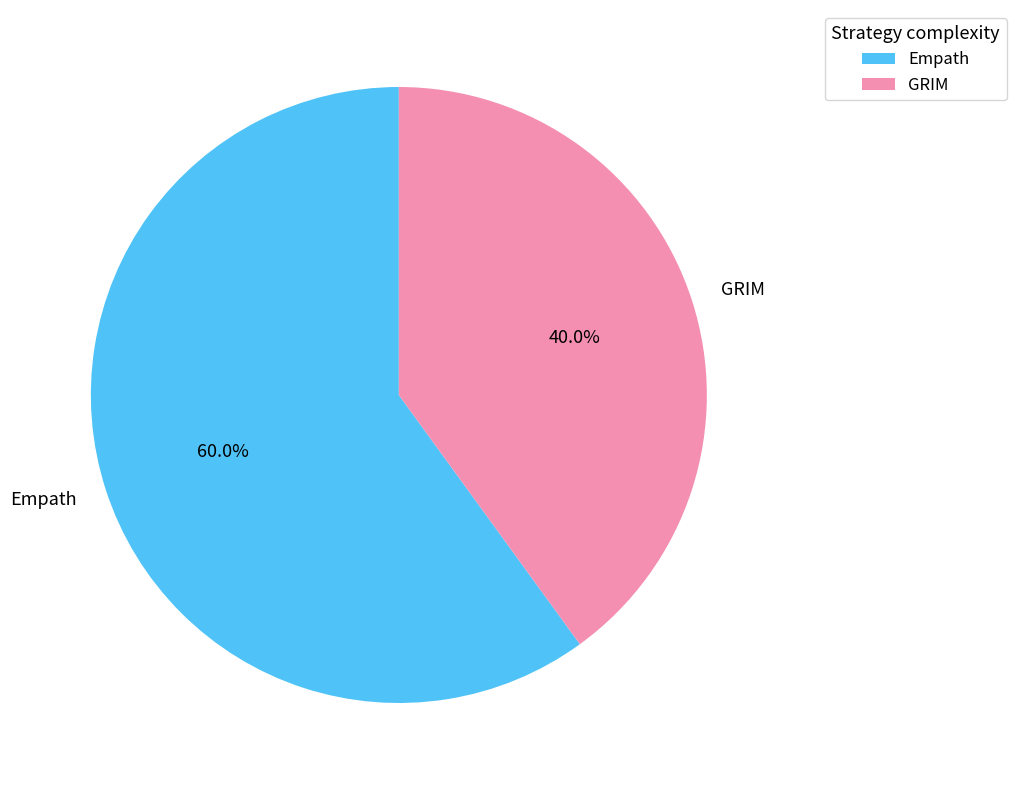

To the nearest percent, what is the average slice percentage?

50%